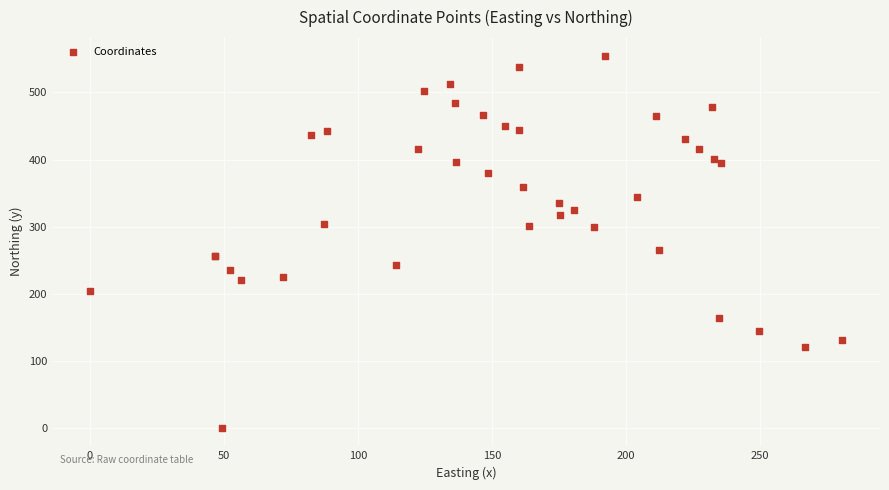

What Y value in the scatter plot is closest to 277?

265.3